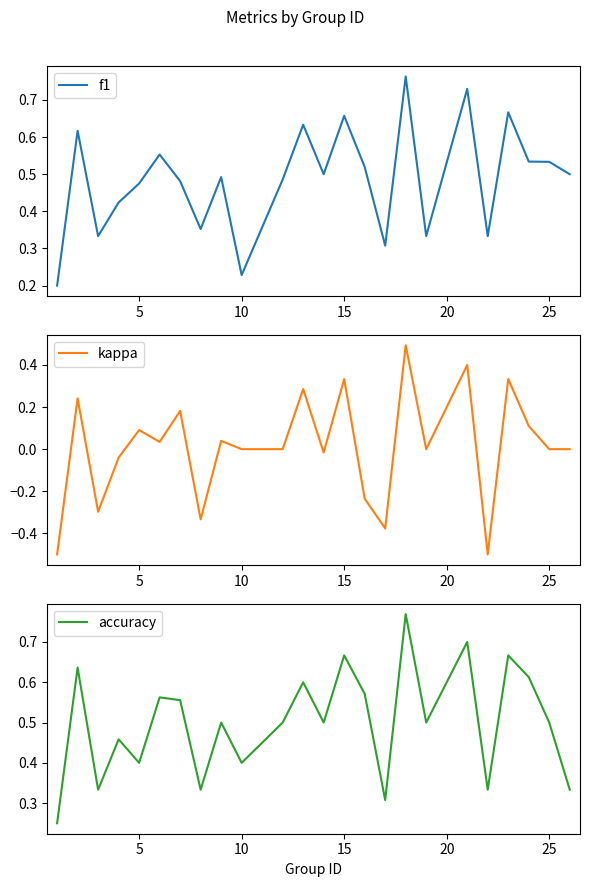

What is the lowest value of the kappa series?

-0.5